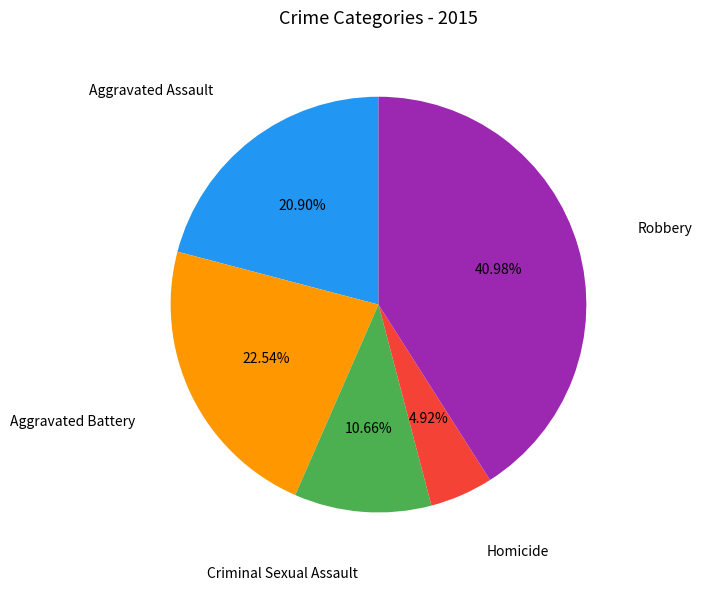

To the nearest percent, what portion does Aggravated Battery represent?

23%